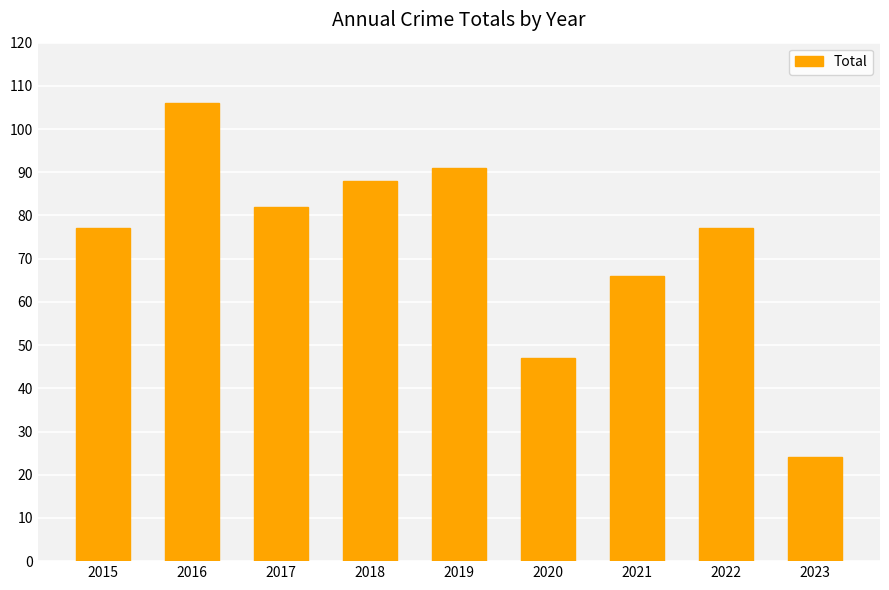

Between 2017 and 2015, which is larger?

2017